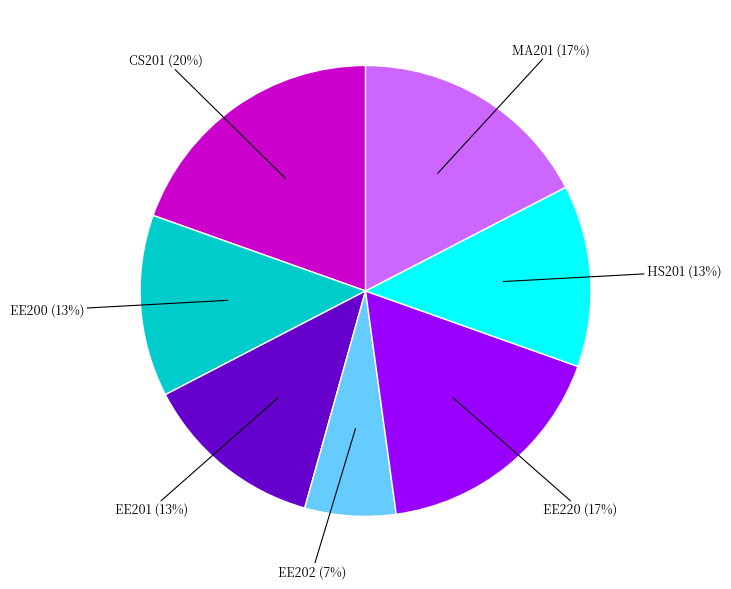

To the nearest percent, what is the difference between the largest and smallest slice percentages?

13%